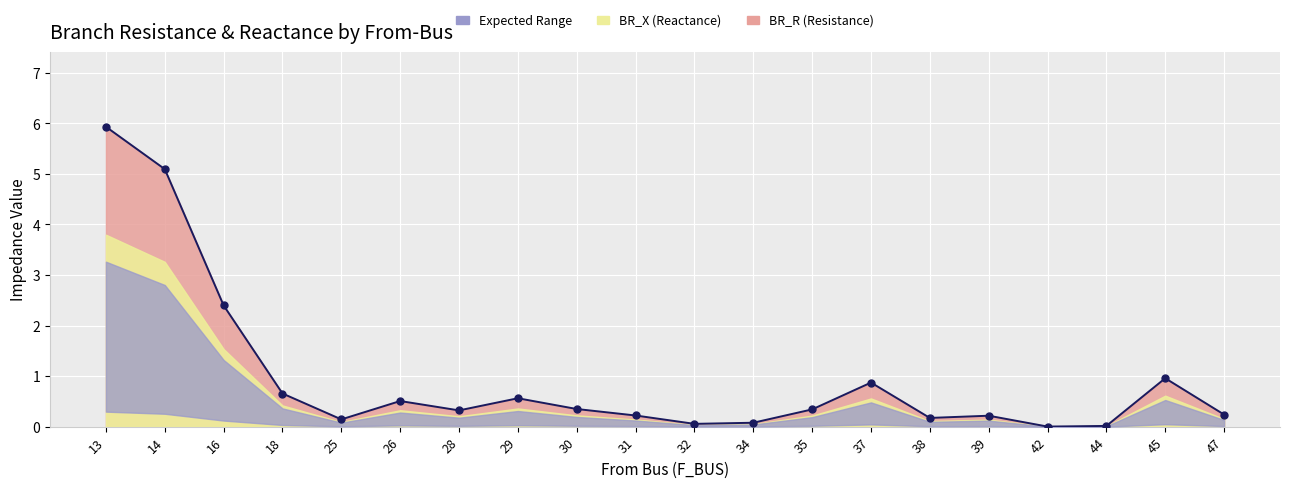

What is the approximate value at 30?

0.3